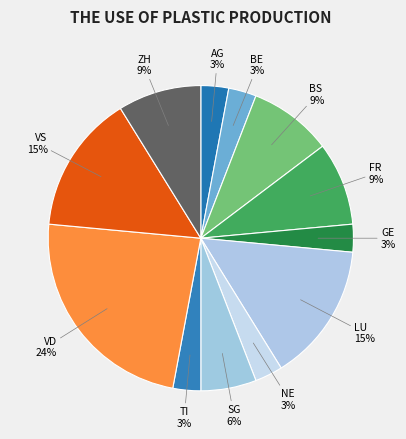

True or false: TI 3% accounts for 3% of the total.

True